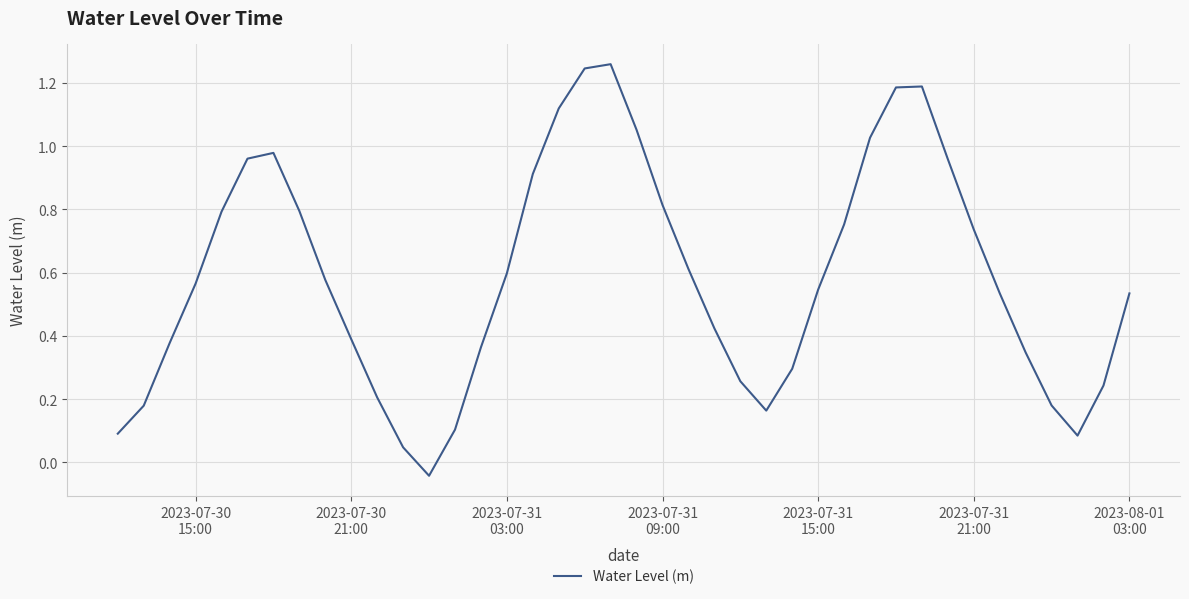

True or false: the data has more than 0 interior local peaks.

True